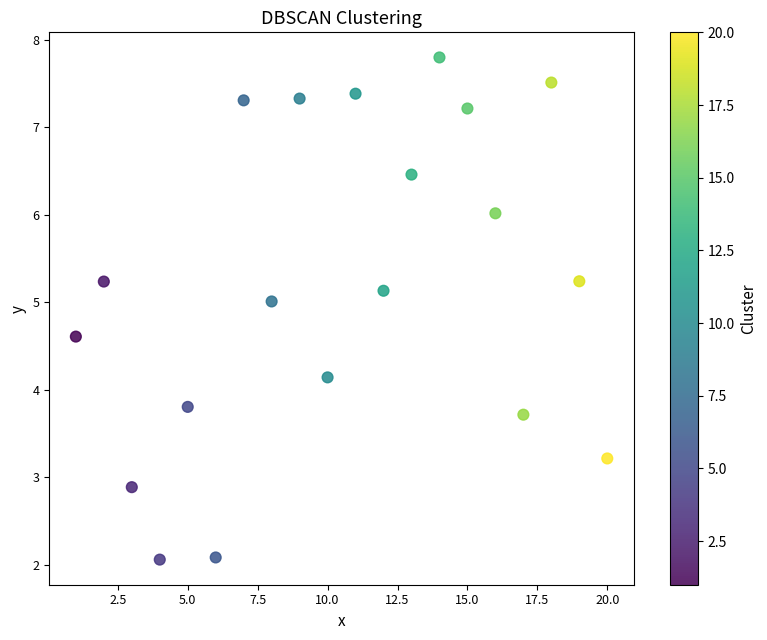

What is the range of X values (max minus min)?

19.0